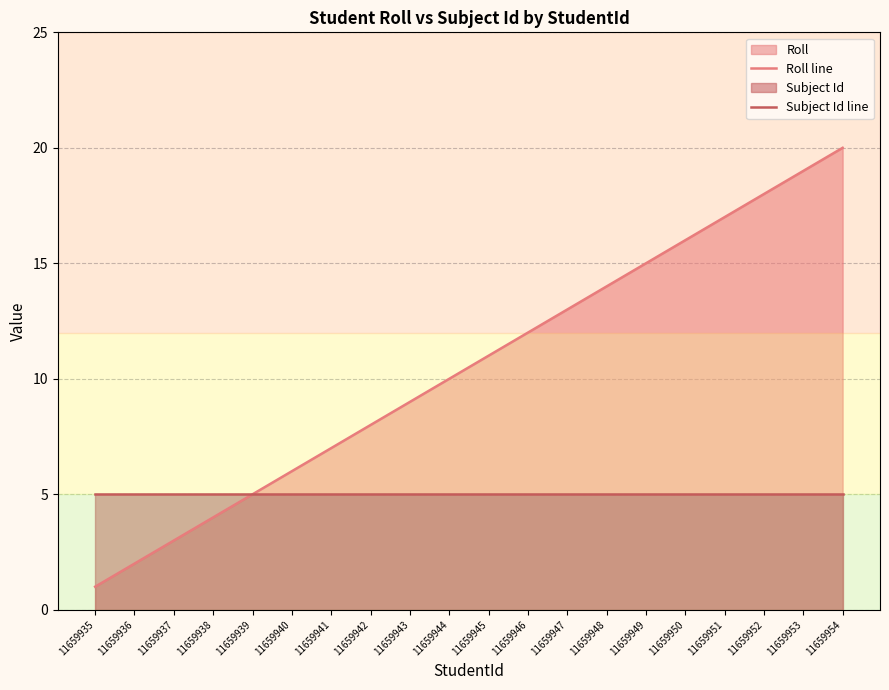

Reading left to right, what are all the values shown in this chart?

Roll line: 11659935=1	11659936=2	11659937=3	11659938=4	11659939=5	11659940=6	11659941=7	11659942=8	11659943=9	11659944=10	11659945=11	11659946=12	11659947=13	11659948=14	11659949=15	11659950=16	11659951=17	11659952=18	11659953=19	11659954=20
Subject Id line: 11659935=5	11659936=5	11659937=5	11659938=5	11659939=5	11659940=5	11659941=5	11659942=5	11659943=5	11659944=5	11659945=5	11659946=5	11659947=5	11659948=5	11659949=5	11659950=5	11659951=5	11659952=5	11659953=5	11659954=5